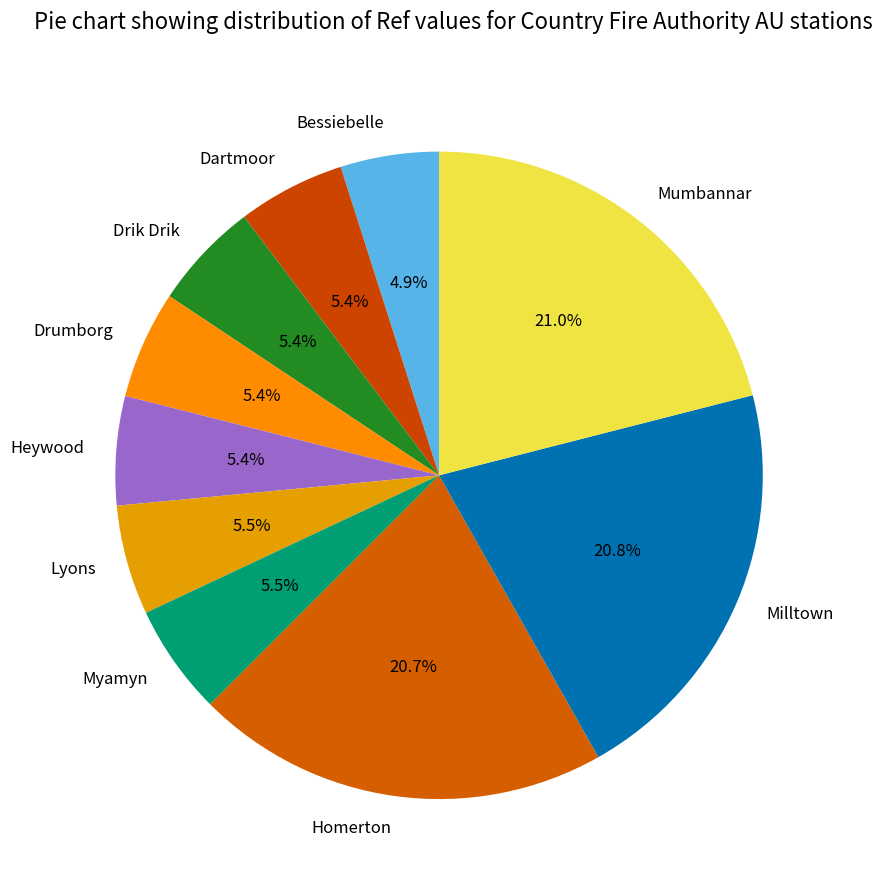

What portion of the pie excludes Heywood?

94.6%